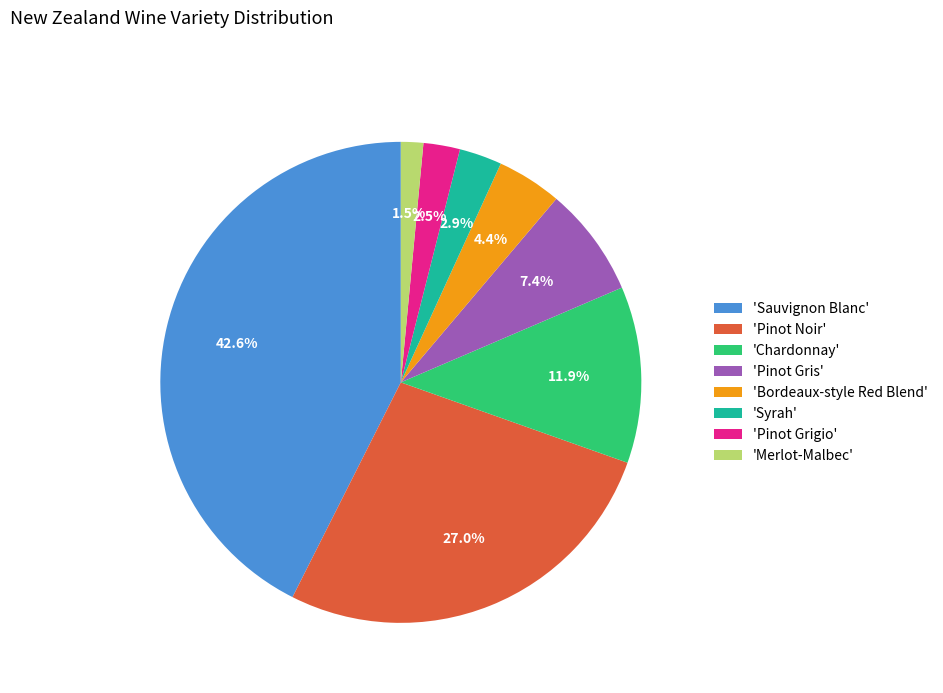

How many segments does this pie chart have?

8